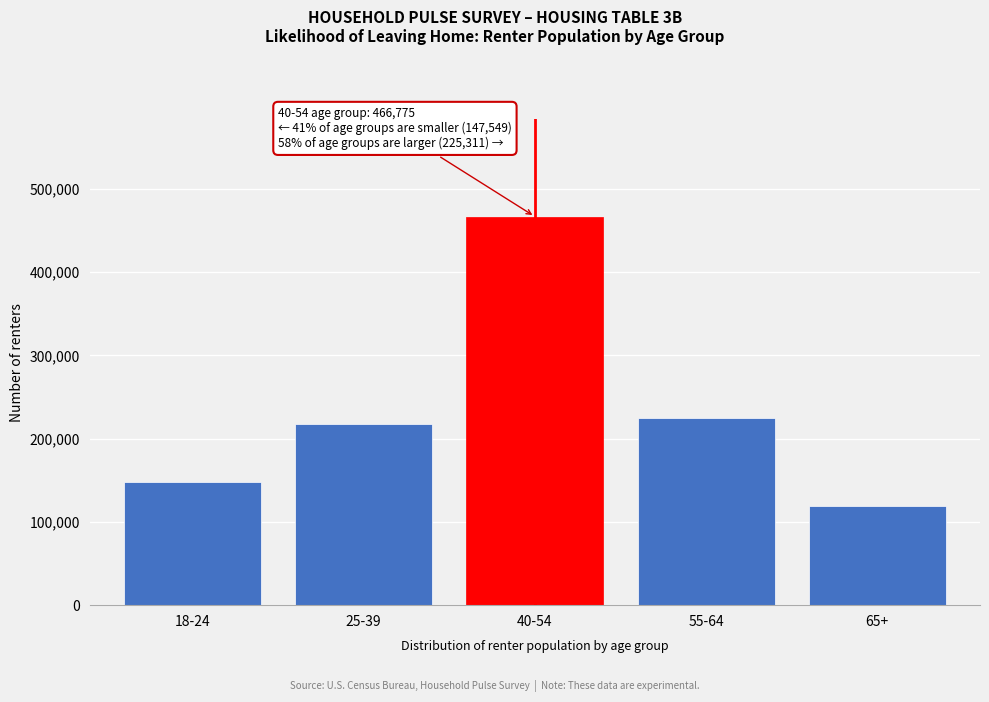

Reading left to right, list all the values displayed in this chart.

18-24=147549	25-39=217102	40-54=466775	55-64=225311	65+=119410